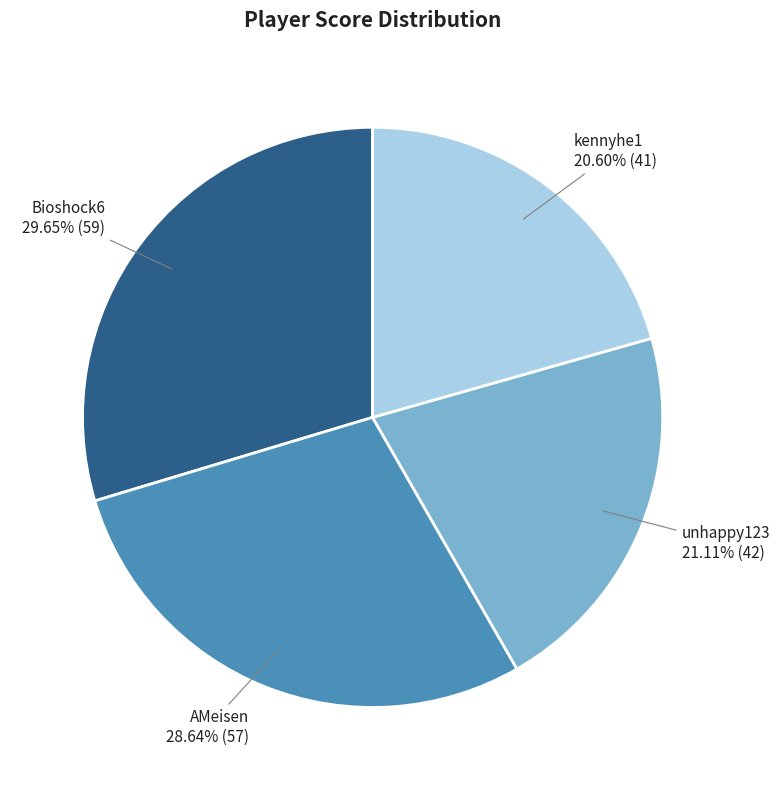

The unhappy123 slice represents 21% of the pie. True or false?

True